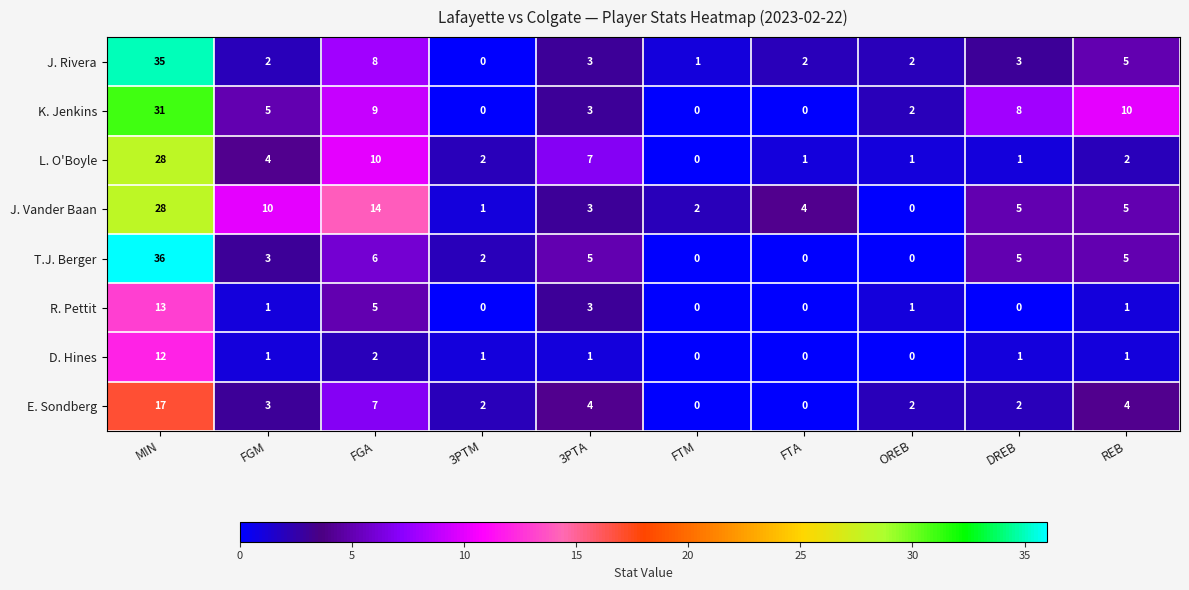

The E. Sondberg series shows 2 at OREB. True or false?

True